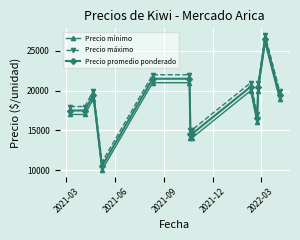

True or false: Precio promedio ponderado and Precio máximo cross at least once.

False